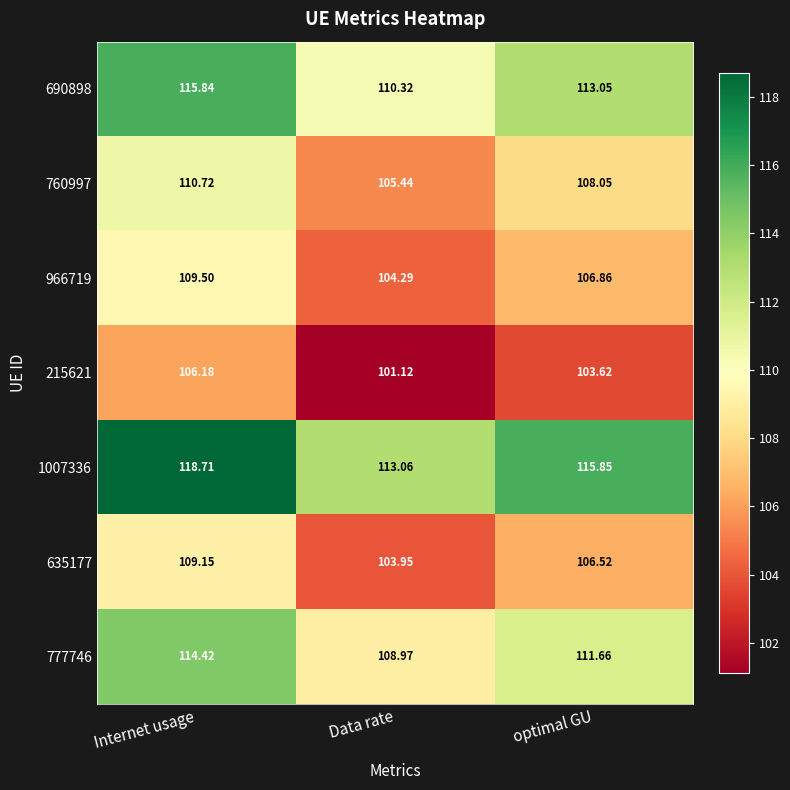

Where is 966719 nearest to the value 106?

optimal GU